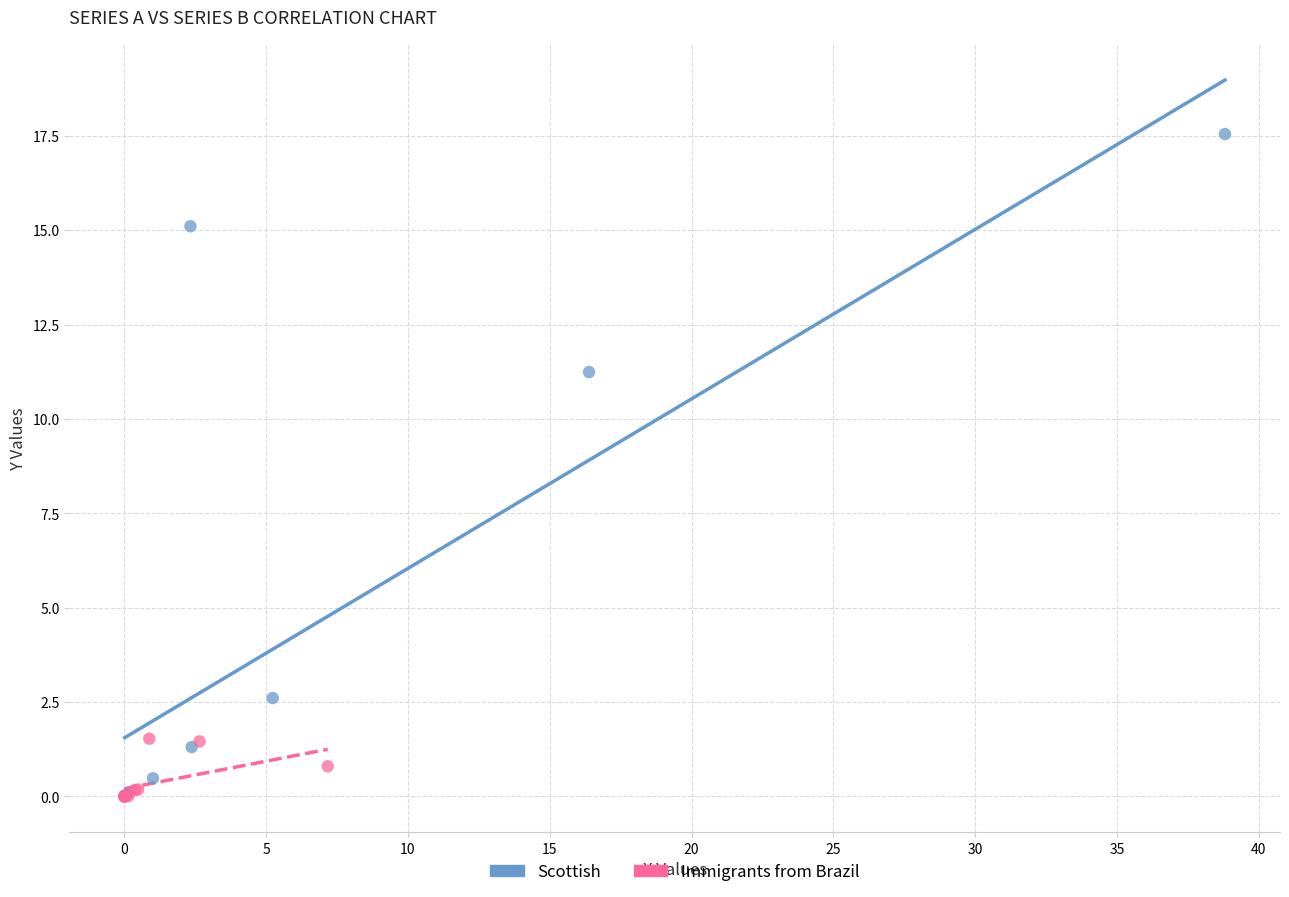

Which series has the widest spread of Y values?

Scottish